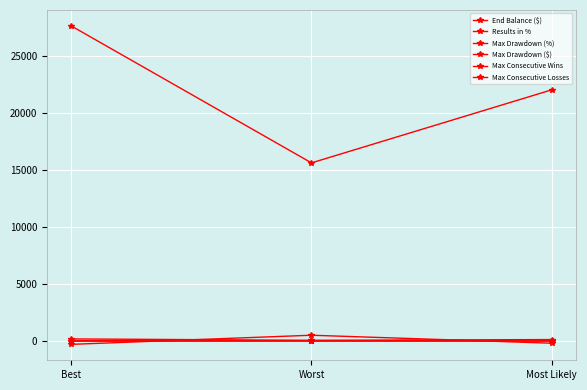

At how many categories does at least one series exceed 27269?

1